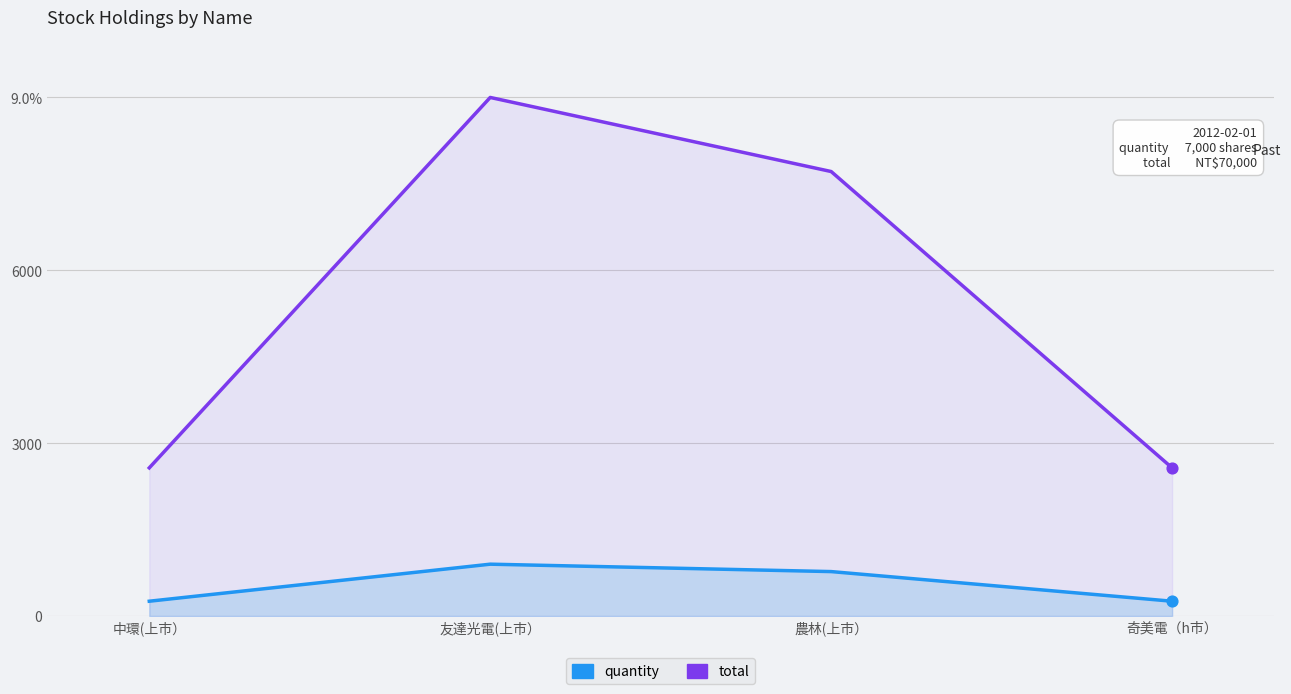

Which series contains the lowest Y value?

quantity